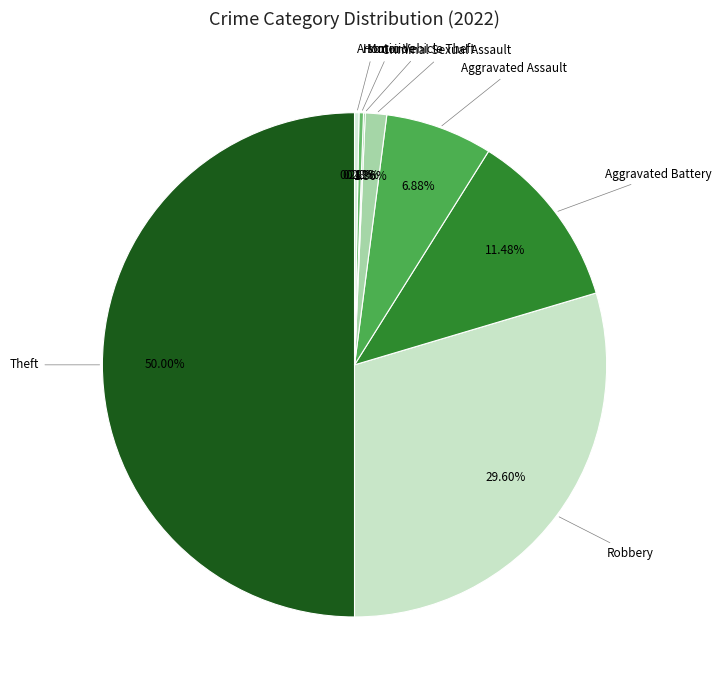

Rank the categories by value from lowest to highest.

Burglary, Motor Vehicle Theft, Homicide, Arson, Criminal Sexual Assault, Aggravated Assault, Aggravated Battery, Robbery, Theft